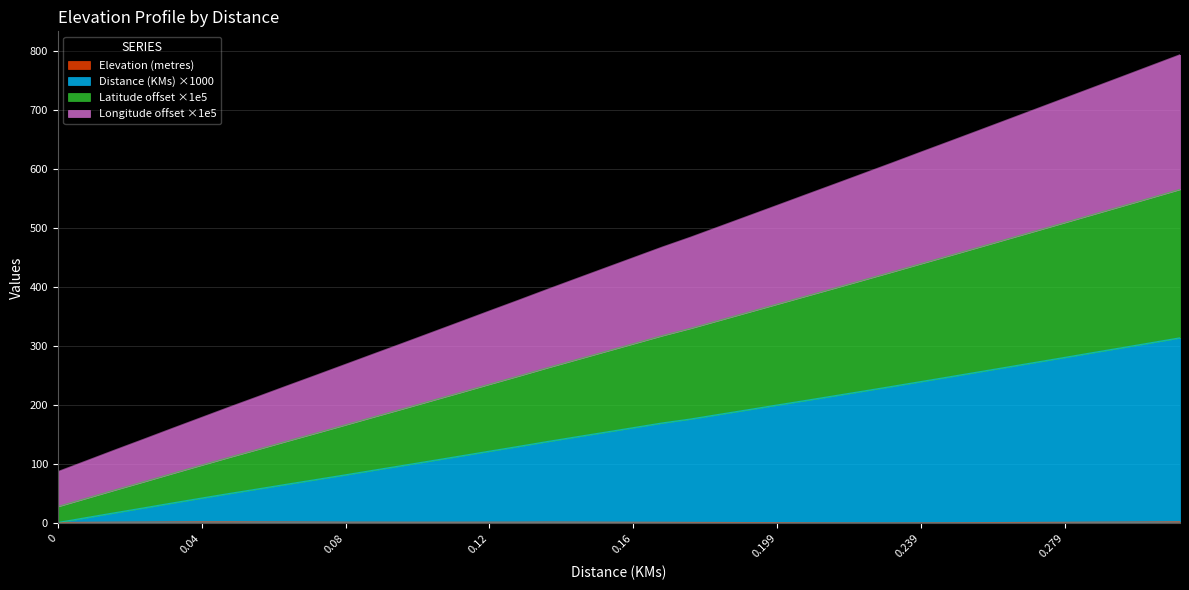

Which series has the largest total across all categories?

Distance (KMs)